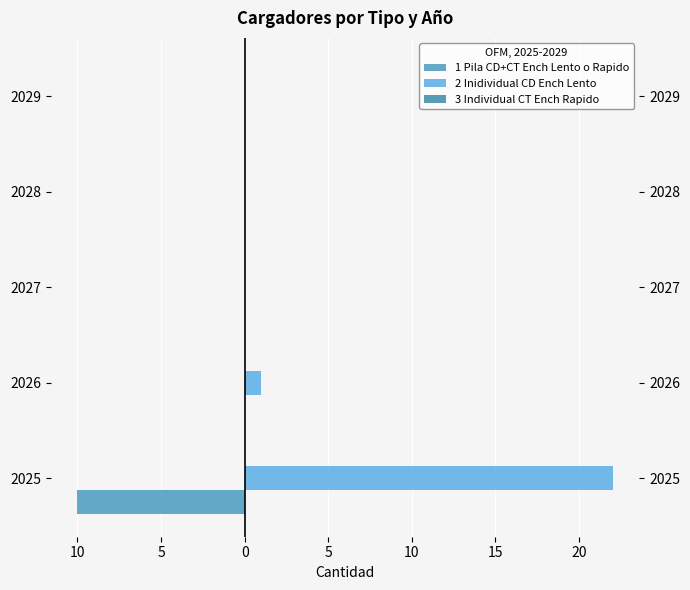

Rank the series at 5 from highest to lowest value.

3 Individual CT Ench Rapido, 1 Pila CD+CT Ench Lento o Rapido, 2 Inidividual CD Ench Lento